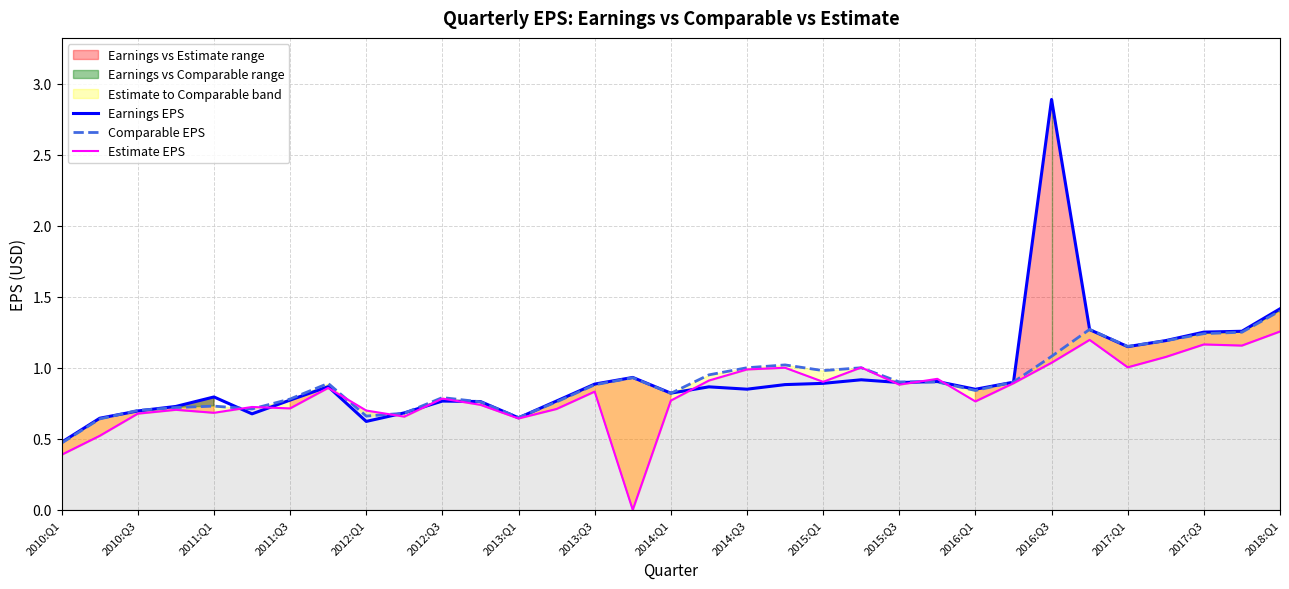

What is the highest value of the Earnings EPS series?

2.9